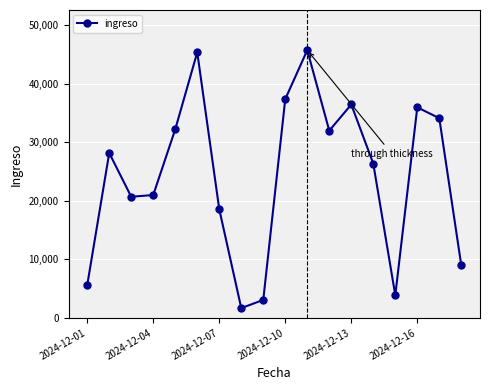

What is the value of the 1st point from the left?

5594.2